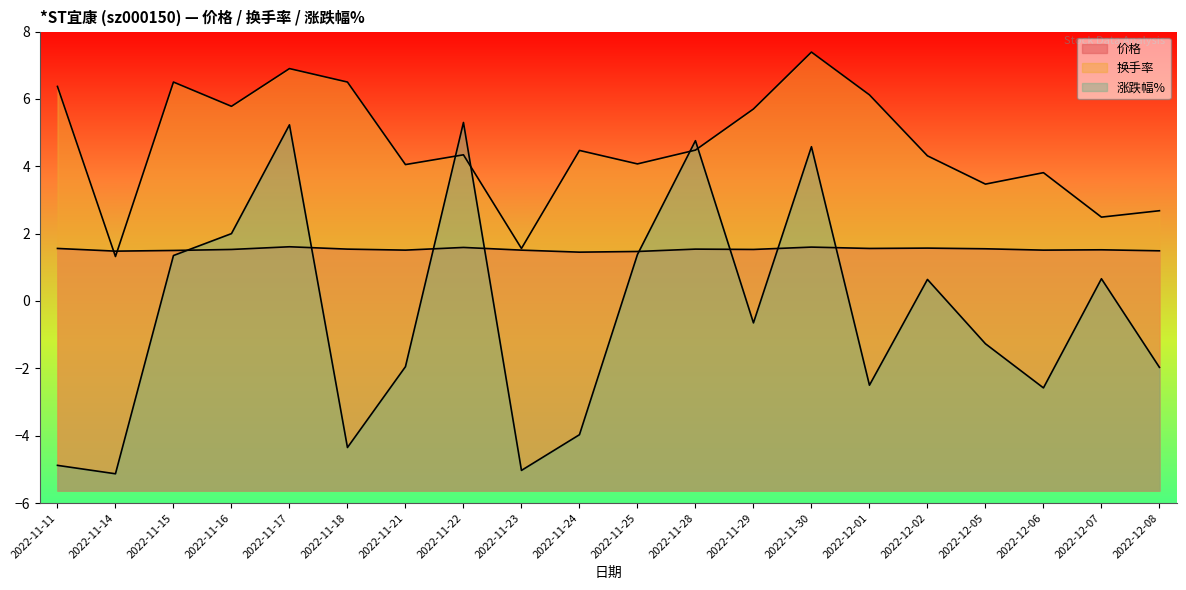

Where does the 涨跌幅% series first go above 0?

2022-11-15